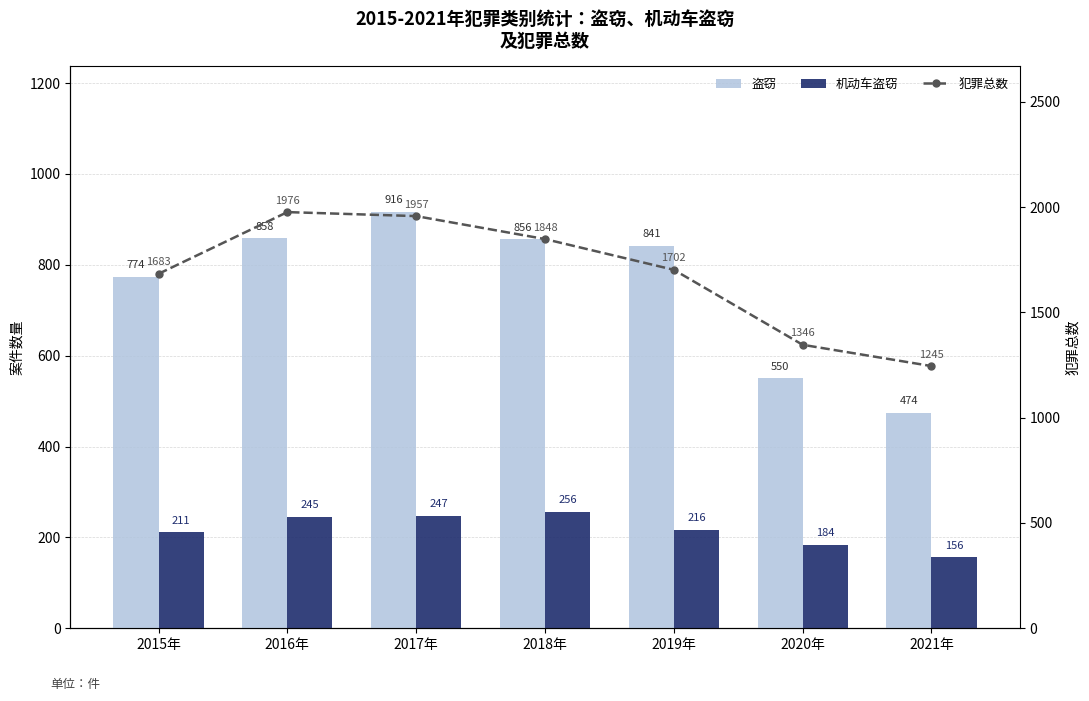

What is the label of the 3rd bar from the left?

2017年